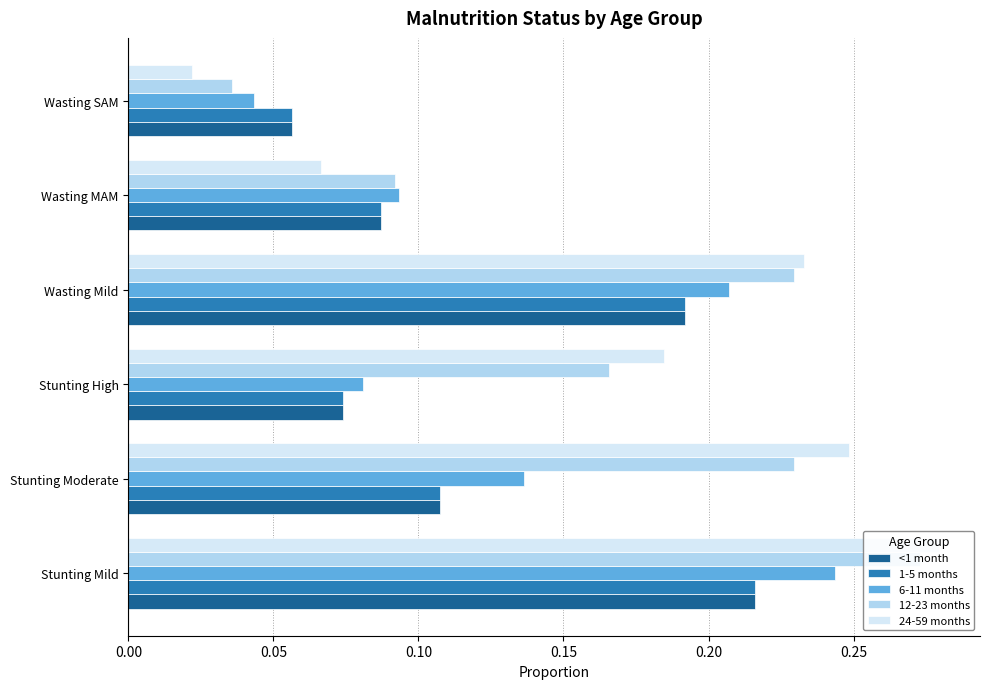

What are all the series names shown in the legend?

<1 month, 1-5 months, 6-11 months, 12-23 months, 24-59 months